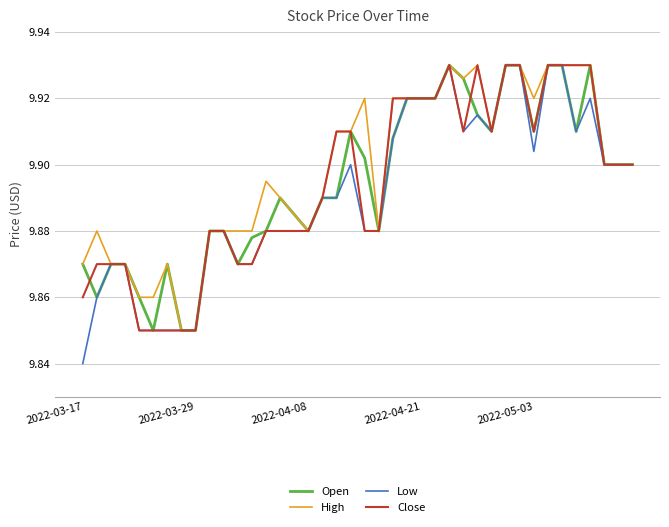

Which series has the largest range (max minus min)?

Low